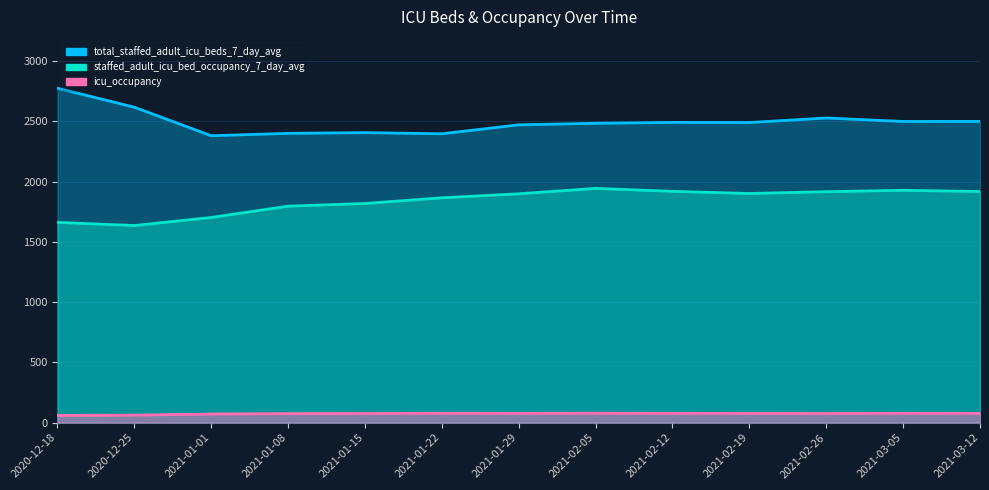

True or false: total_staffed_adult_icu_beds_7_day_avg and staffed_adult_icu_bed_occupancy_7_day_avg cross at least once.

False